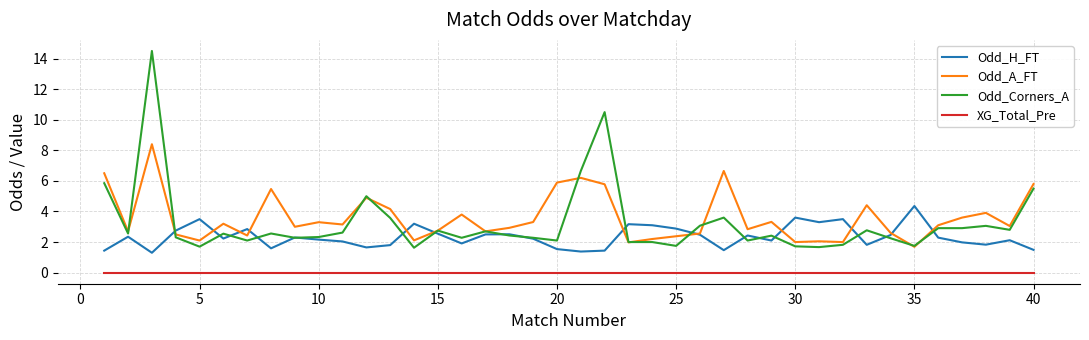

True or false: Odd_A_FT and XG_Total_Pre cross at least once.

False